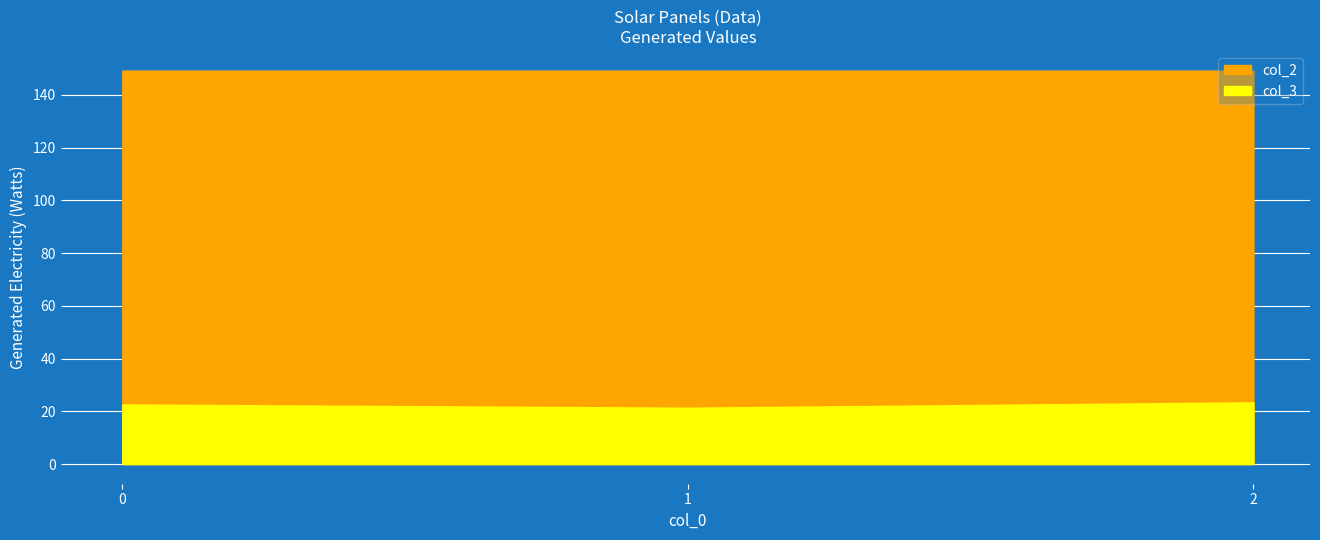

The col_2 series shows 81.0 at 0. True or false?

False